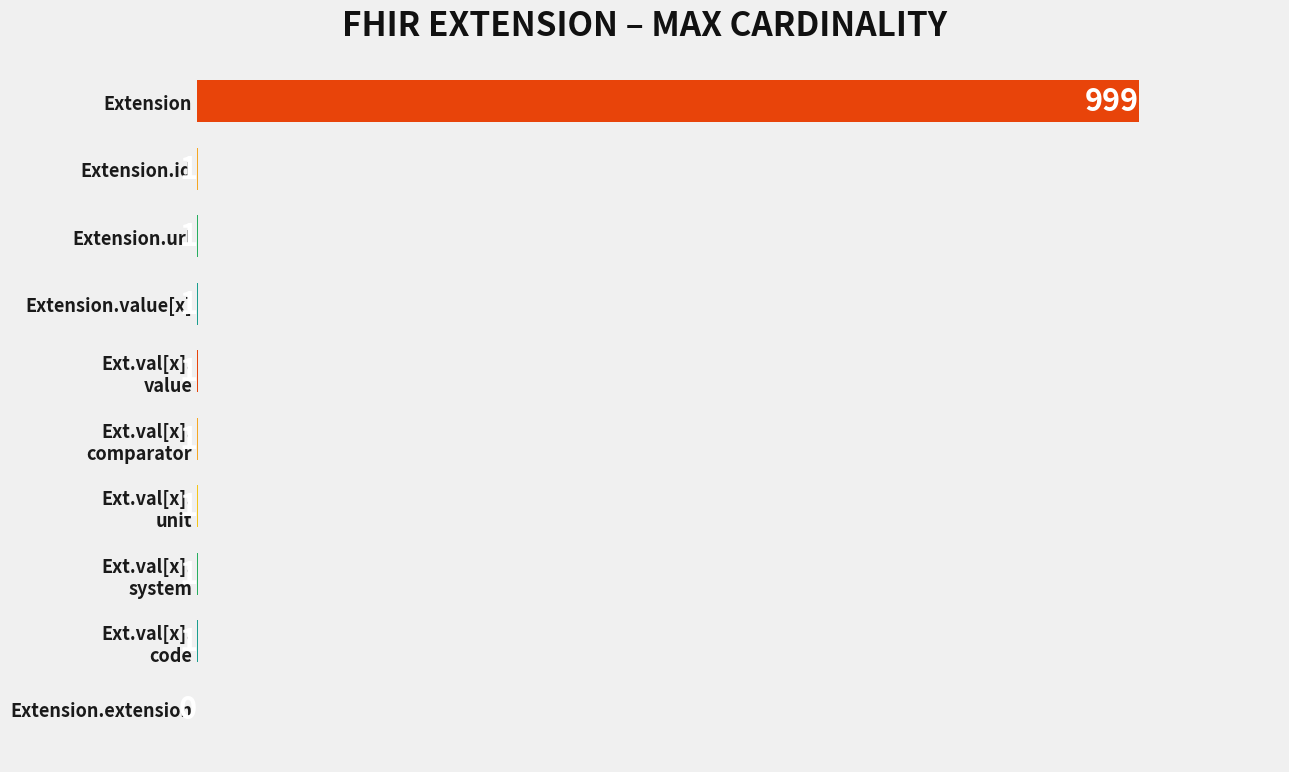

What is the sum of all values?

1007